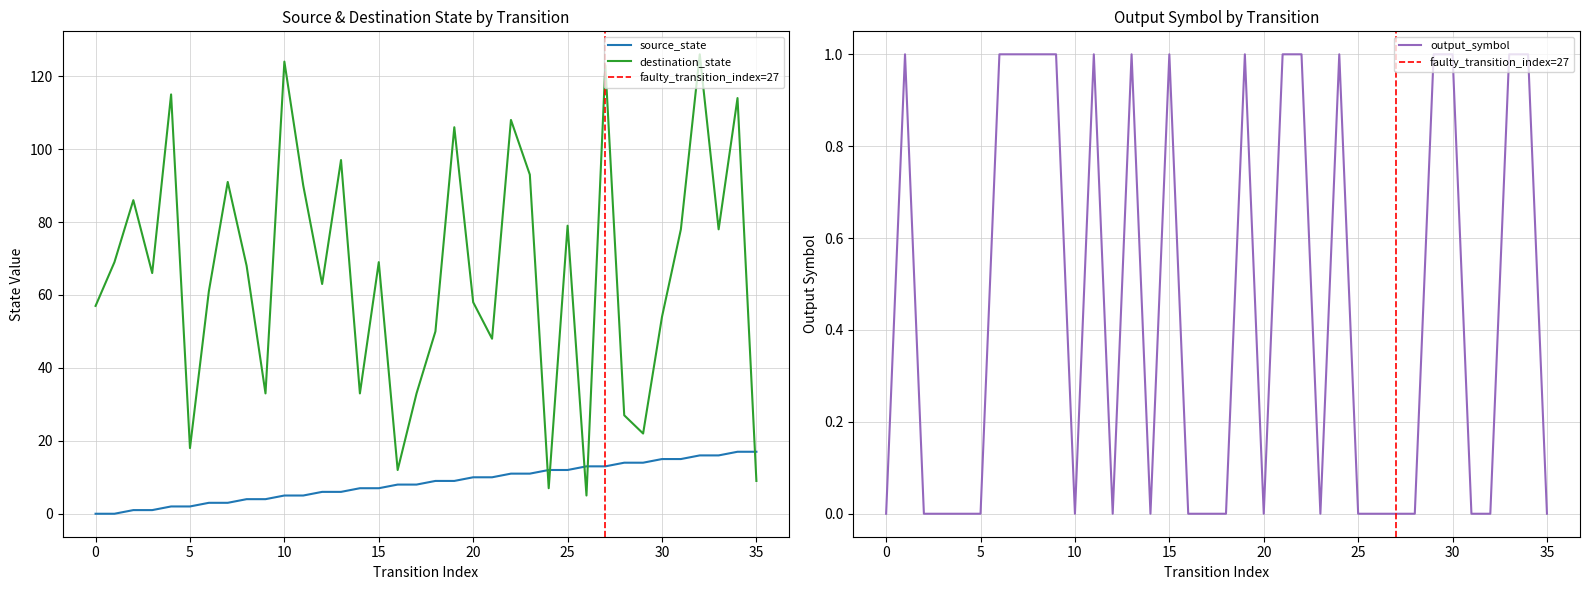

At which label is destination_state closest to 65?

3